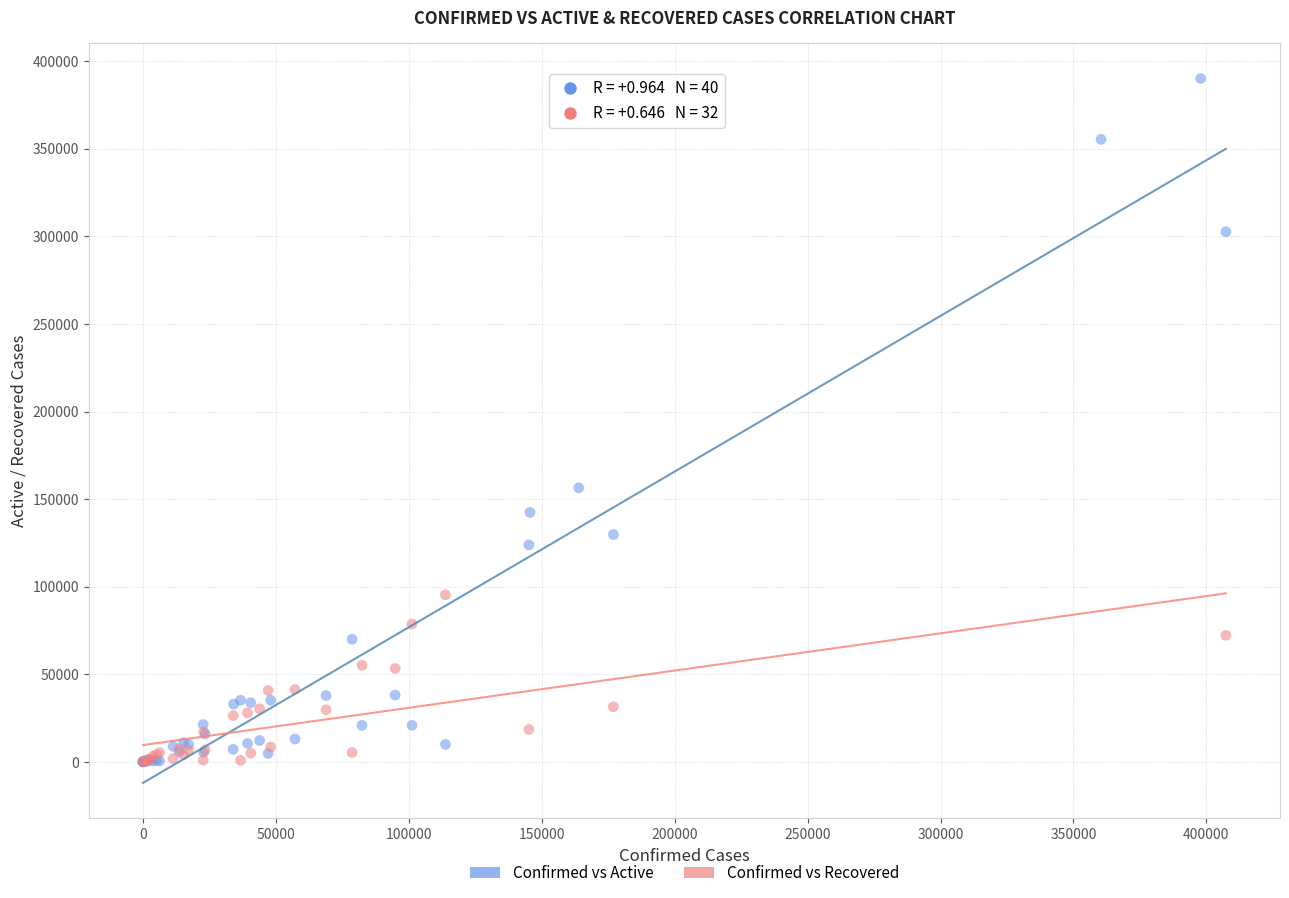

What are all the series names shown in the legend?

Confirmed vs Active, Confirmed vs Recovered